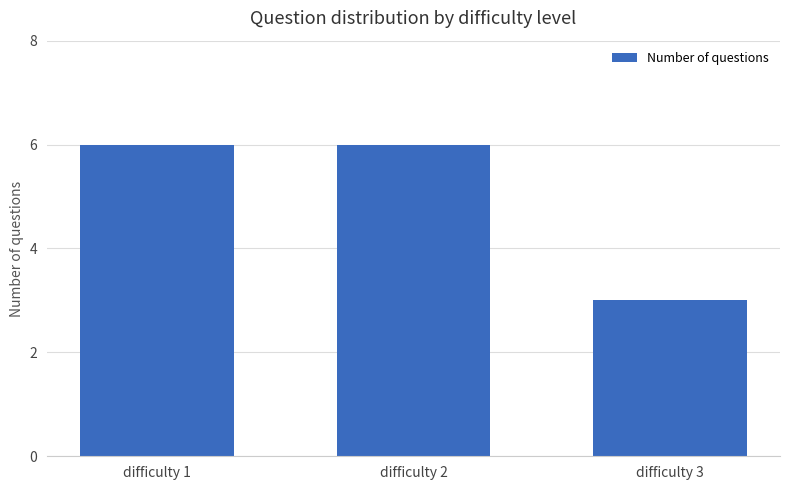

Where is the data nearest to the value 4?

difficulty 3